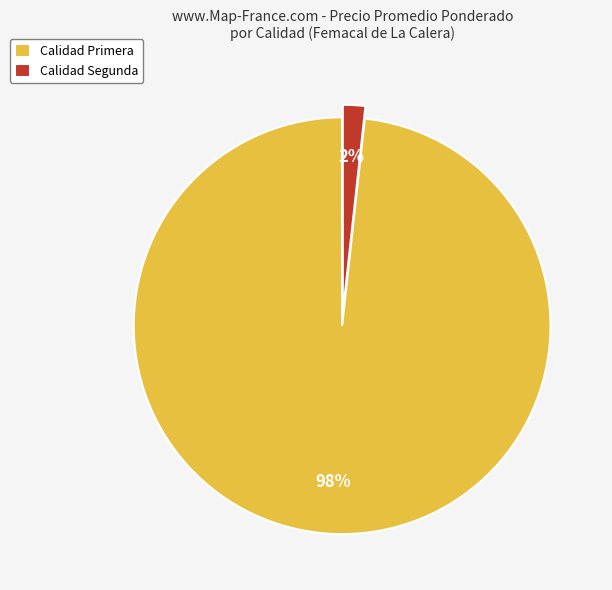

True or false: Calidad Primera accounts for 98% of the total.

True